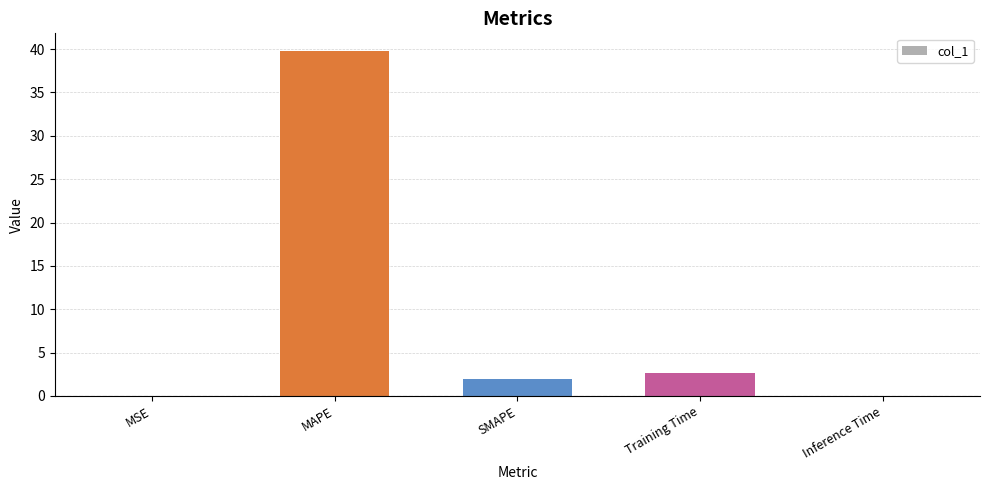

Approximately how many times larger is the value at SMAPE compared to Training Time?

0.8